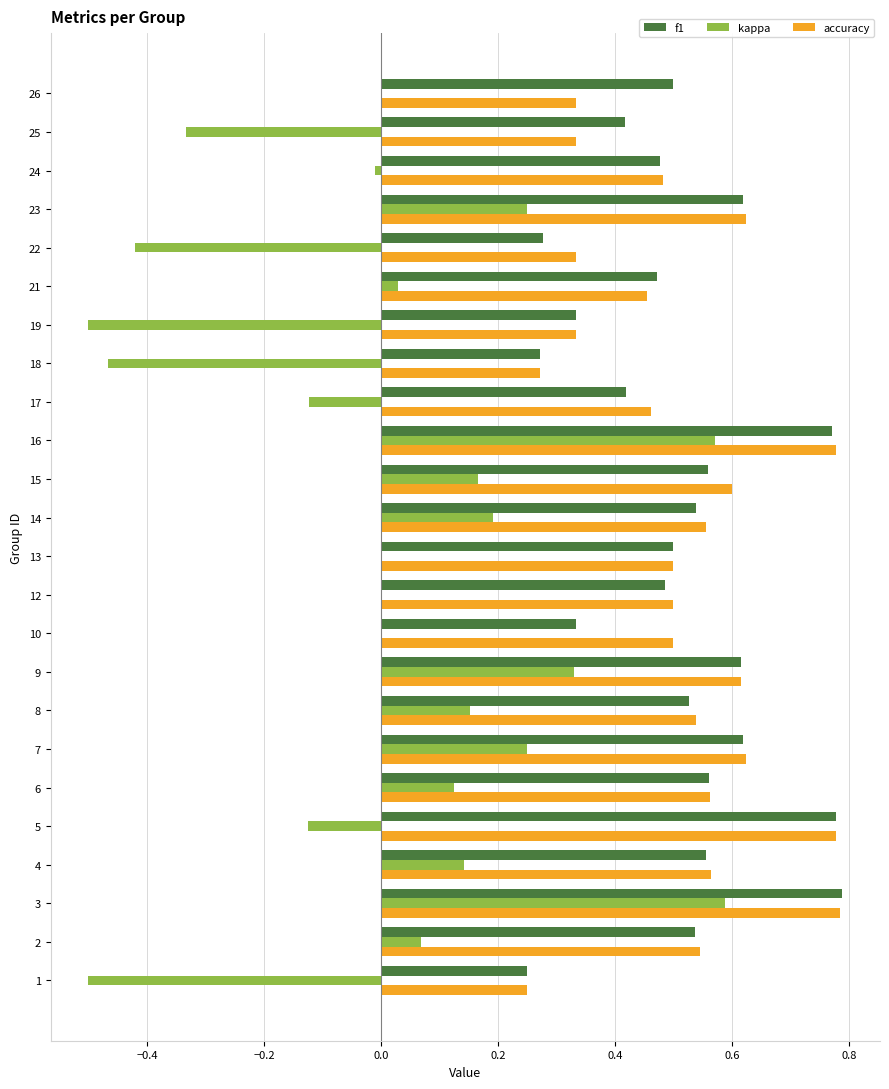

Between 10 and 13, which series saw the biggest shift?

f1